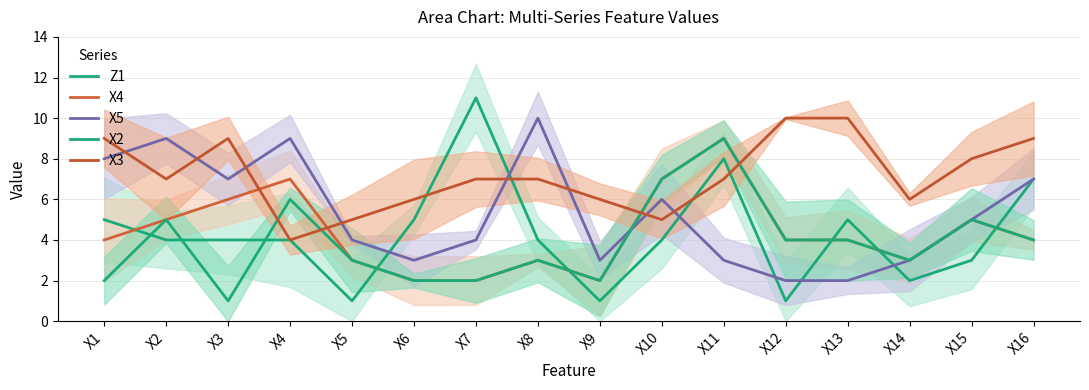

How many intersections are there between X3 and X5?

8